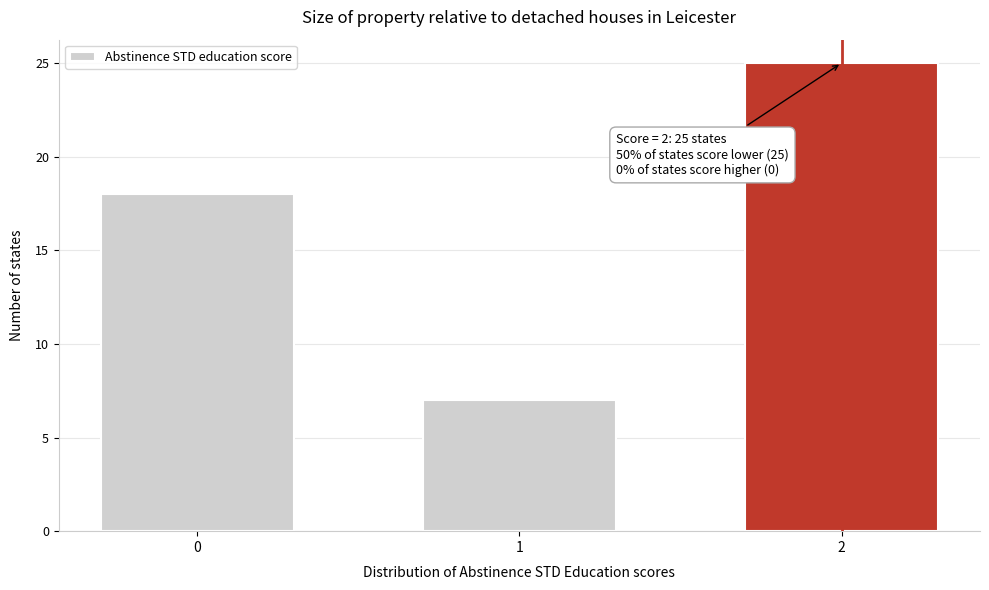

Reading left to right, extract all data points from this chart.

18	7	25